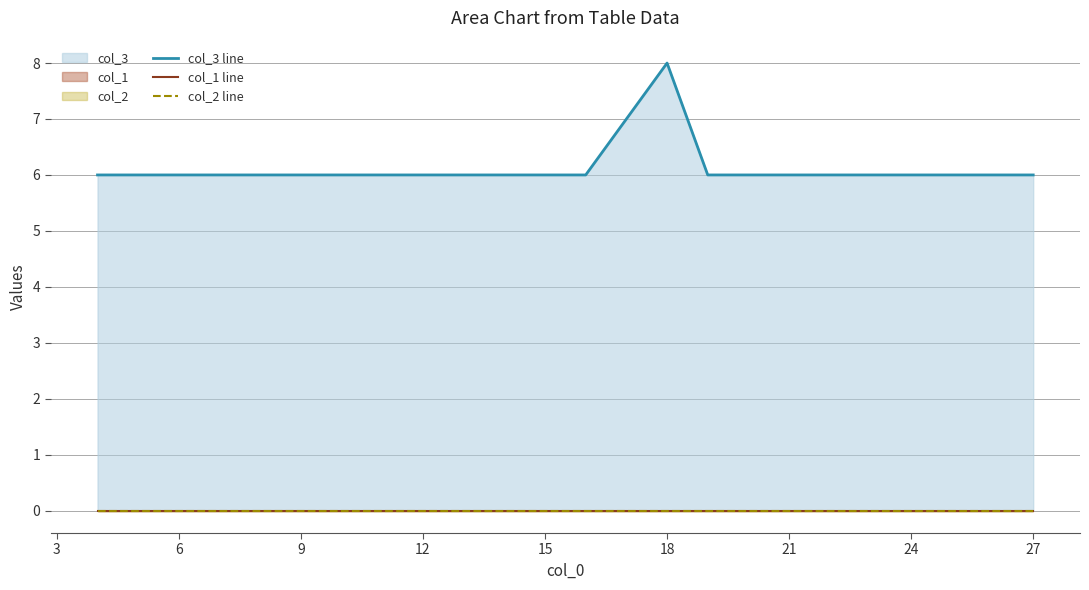

Is it true that col_3 line equals 2 at 15?

False